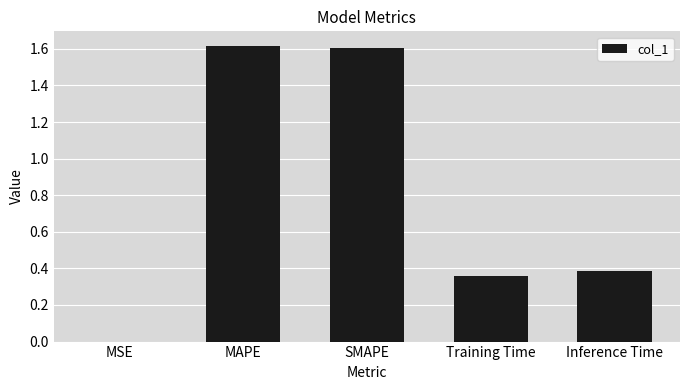

Are the bars horizontal?

No